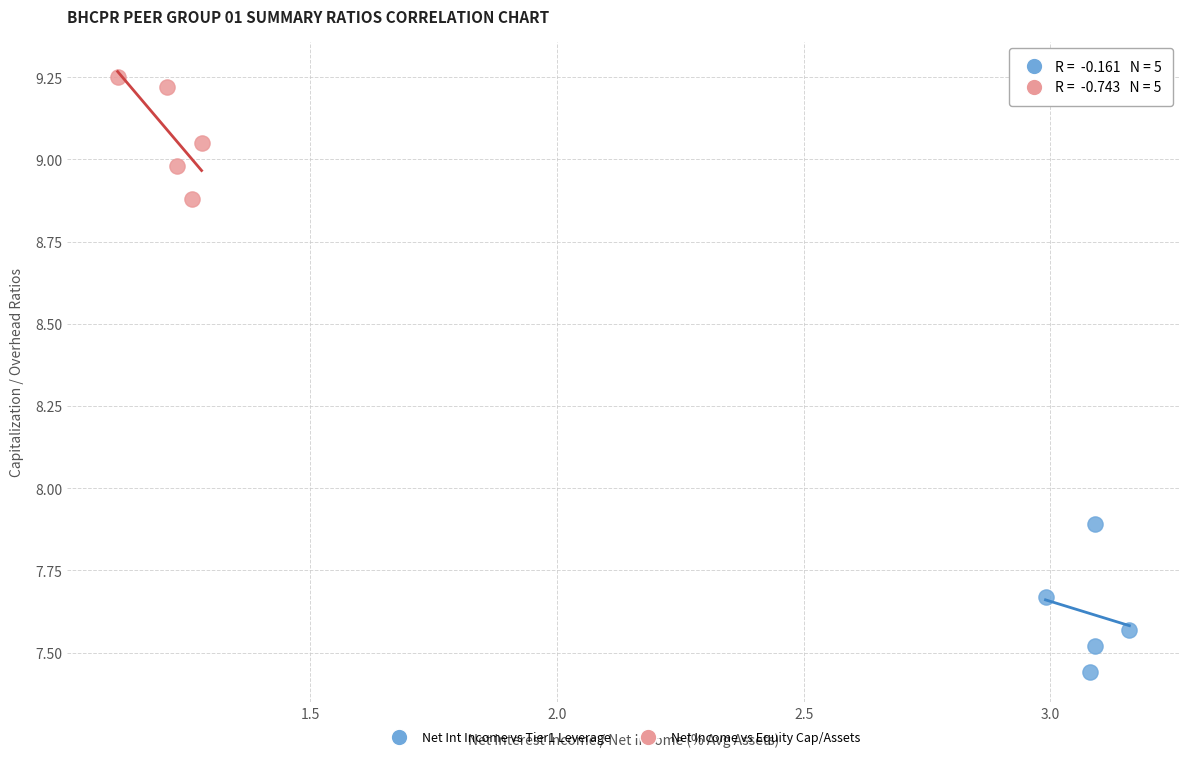

Which series contains the lowest Y value?

Net Int Income vs Tier1 Leverage